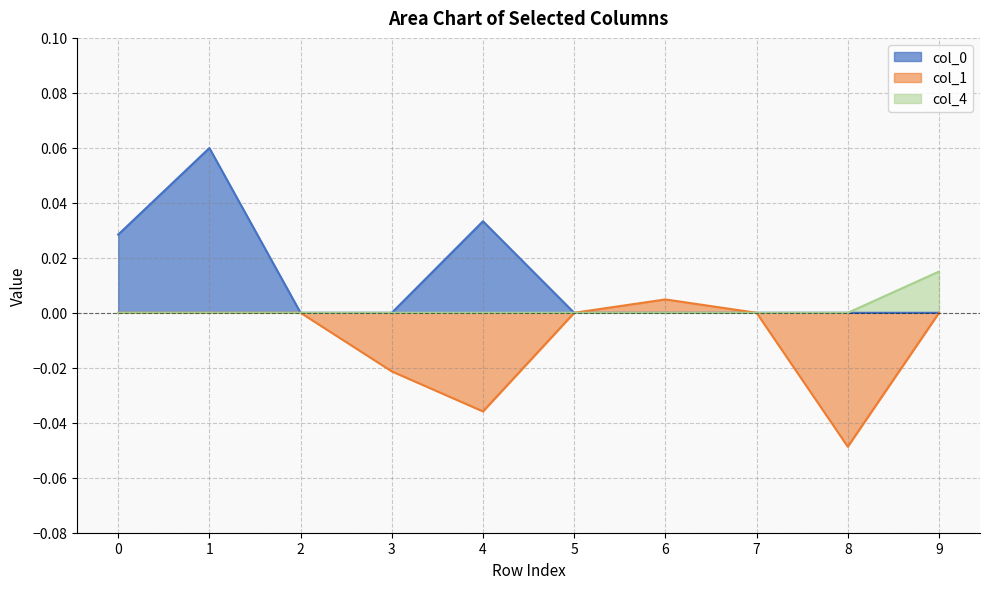

Which label corresponds to the smallest value in the chart?

8